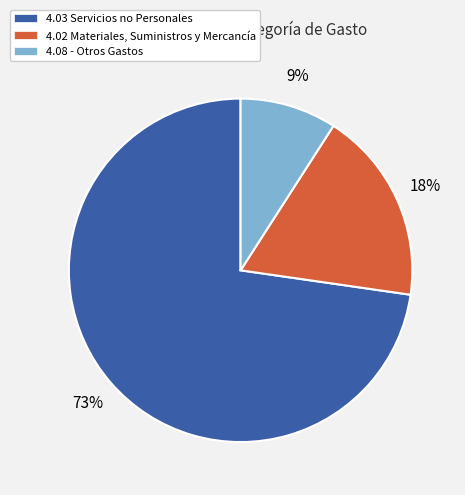

Does 4.03 Servicios no Personales represent more than half of the total?

Yes